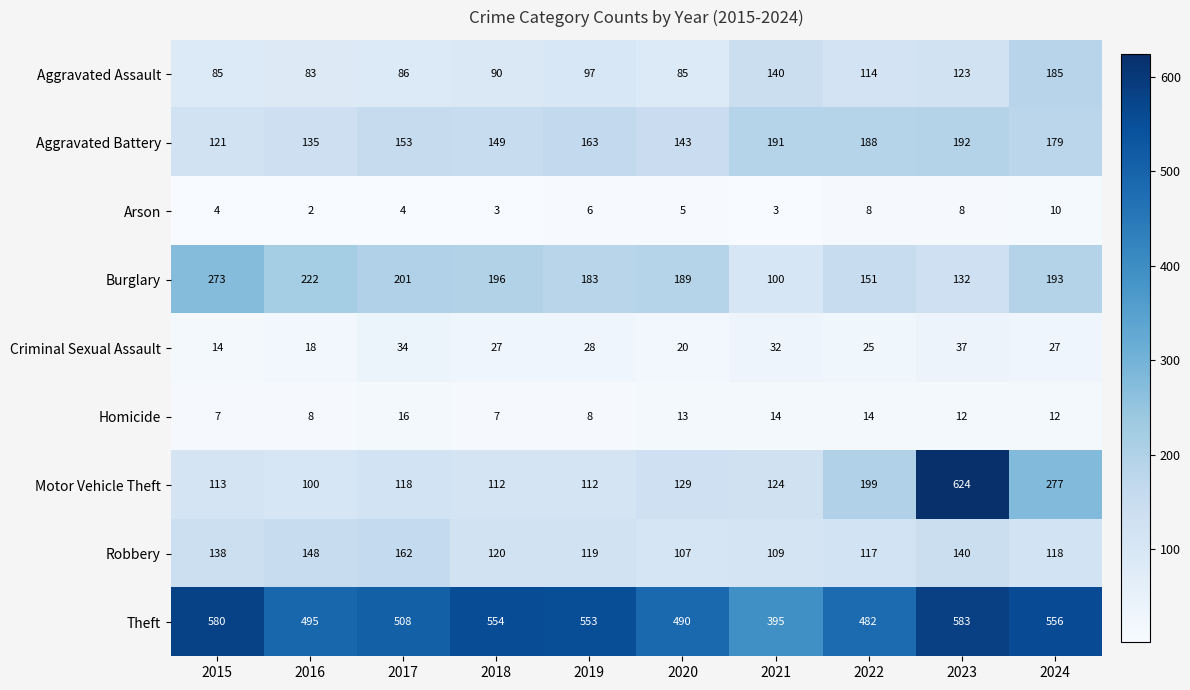

What is the total value across all series at 2020?

1181